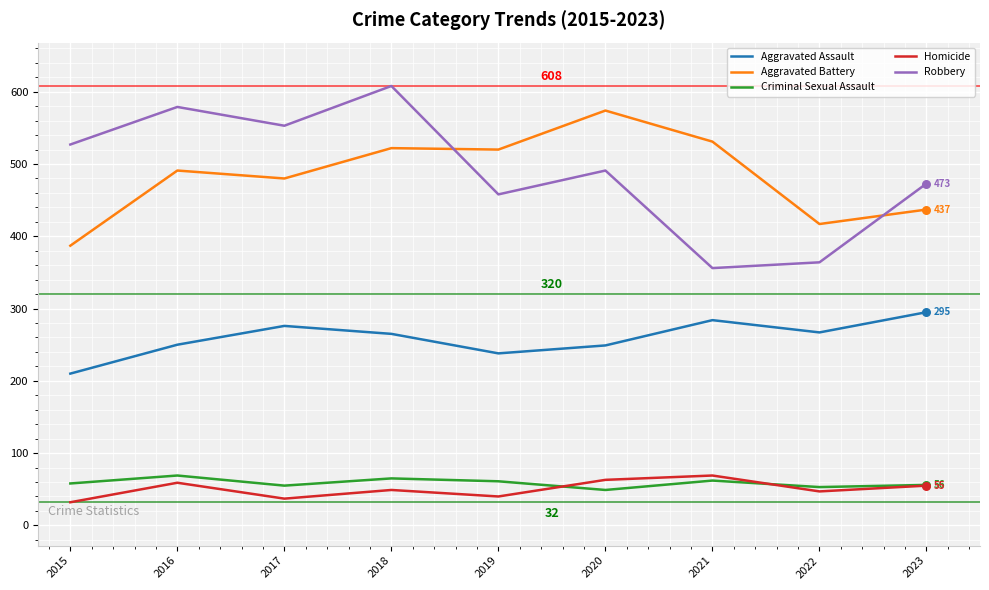

Between 2021 and 2022, which series saw the biggest shift?

Aggravated Battery